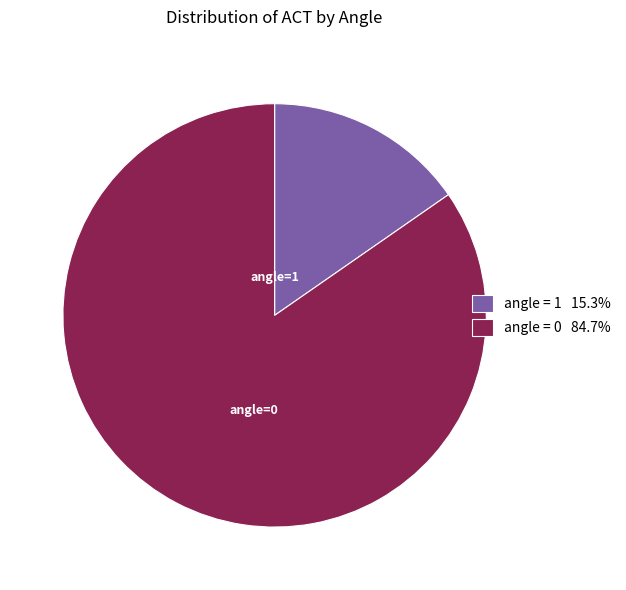

Is the sum of angle = 1 15.3% and angle = 0 84.7% greater than half?

Yes